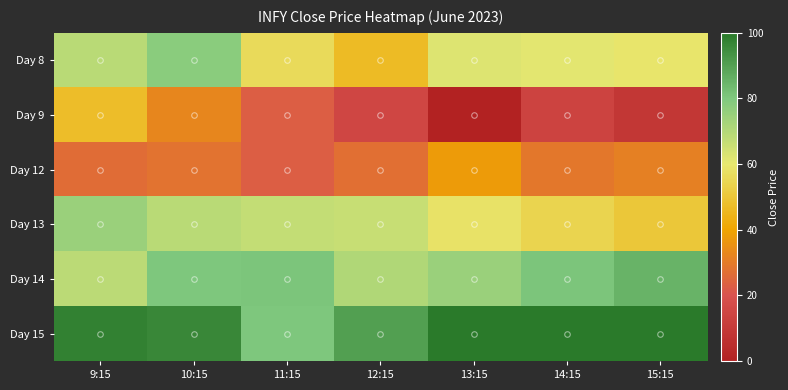

Reading right to left, transcribe all the data shown in this chart.

Day 8: 15:15=59.3	14:15=60.9	13:15=62.0	12:15=46.7	11:15=56.0	10:15=77.9	9:15=69.1
Day 9: 15:15=8.8	14:15=14.1	13:15=0.0	12:15=14.9	11:15=23.0	10:15=32.5	9:15=47.3
Day 12: 15:15=31.2	14:15=28.9	13:15=37.5	12:15=27.3	11:15=23.0	10:15=28.0	9:15=26.4
Day 13: 15:15=50.3	14:15=54.0	13:15=58.5	12:15=66.0	11:15=67.0	10:15=69.0	9:15=74.8
Day 14: 15:15=85.5	14:15=80.8	13:15=74.8	12:15=70.4	11:15=80.8	10:15=80.4	9:15=68.5
Day 15: 15:15=100.0	14:15=100.0	13:15=100.0	12:15=90.3	11:15=80.4	10:15=96.2	9:15=97.7